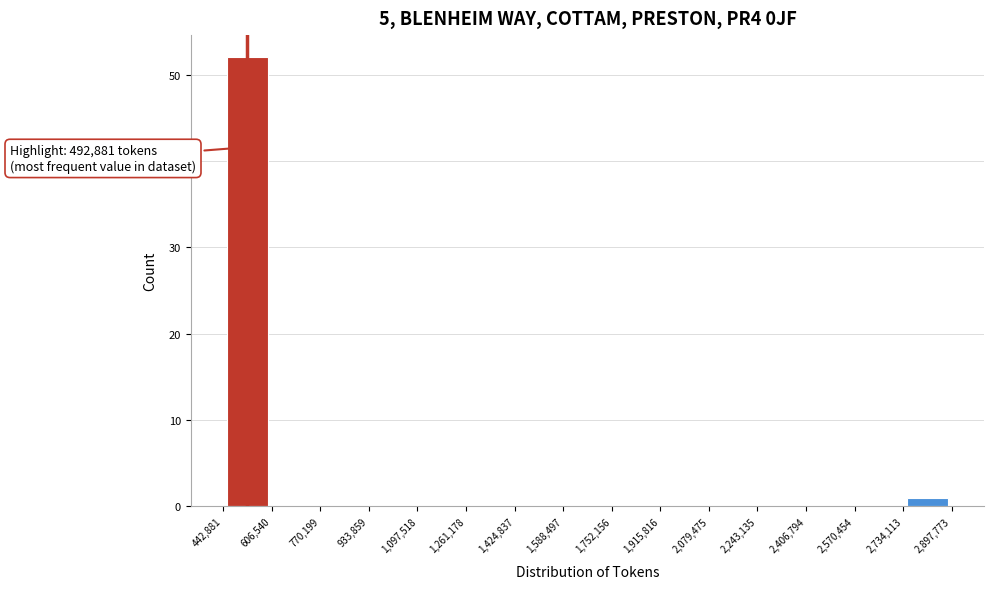

Over which range of the x-axis is the bar tallest?

442,881 to 606,540